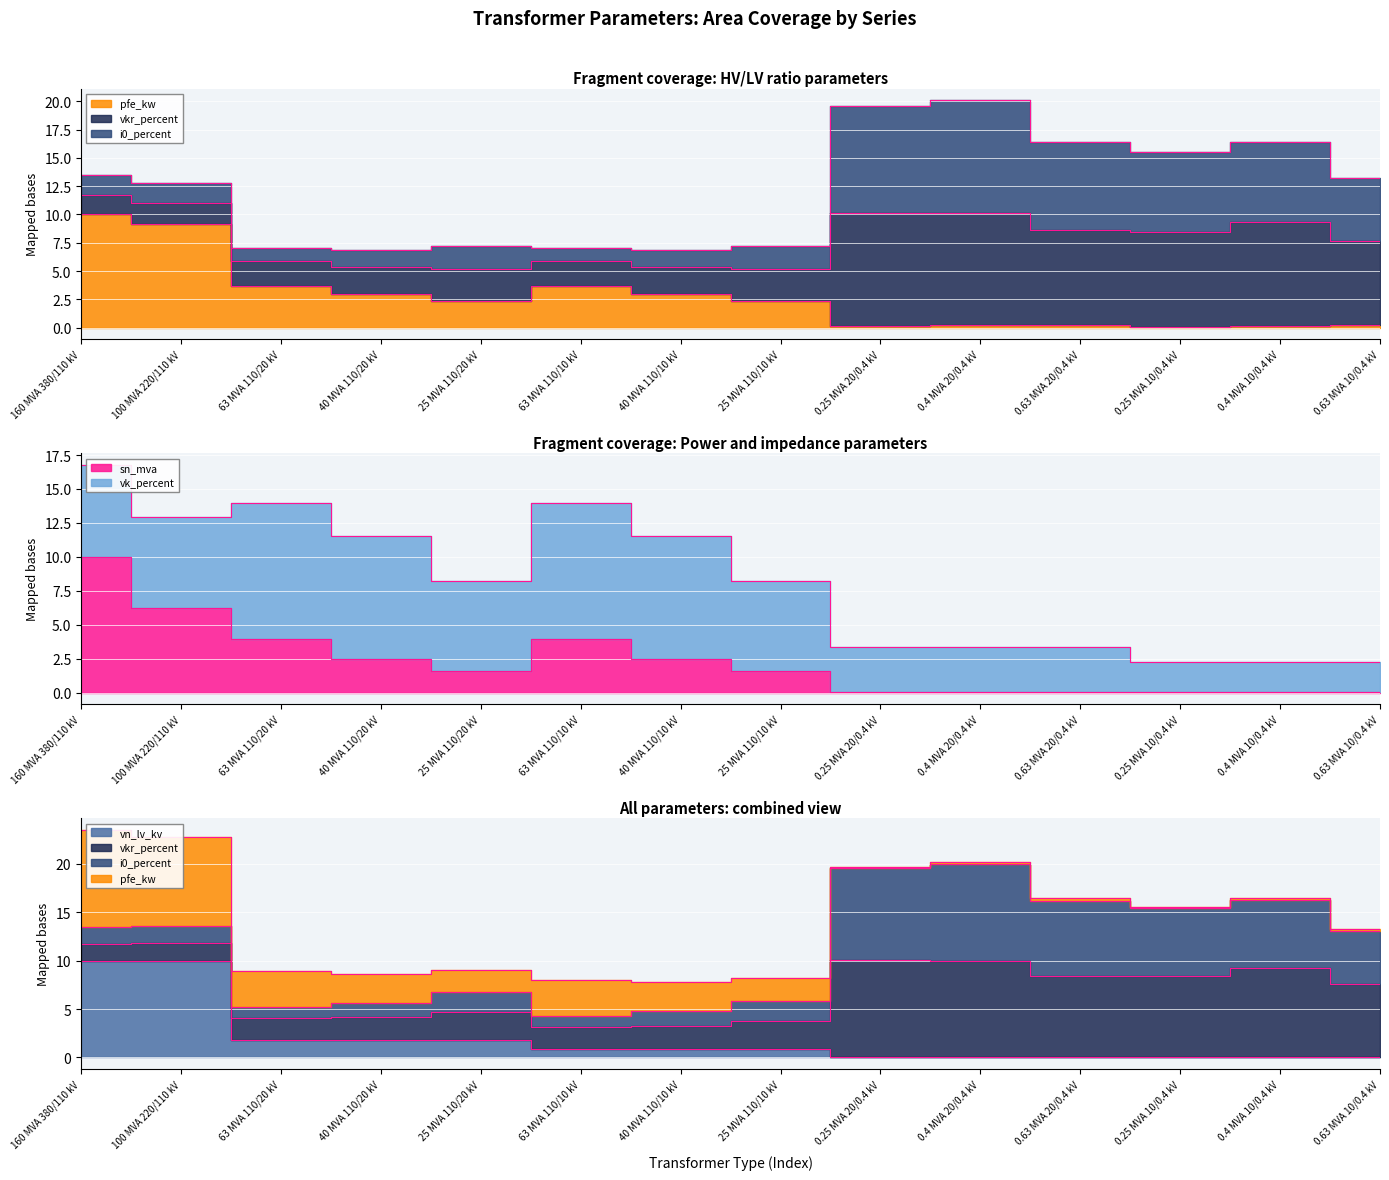

How many interior local valleys does the pfe_kw series have?

3